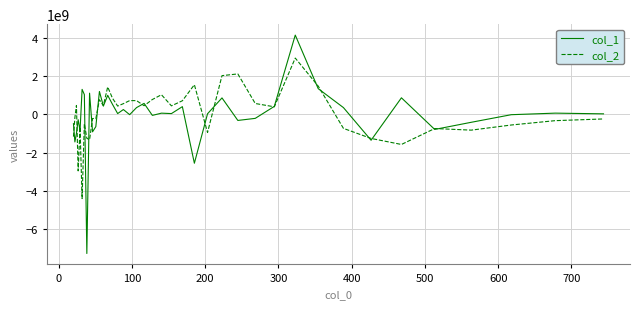

In col_2, how many points are higher than both neighbors (excluding endpoints)?

12